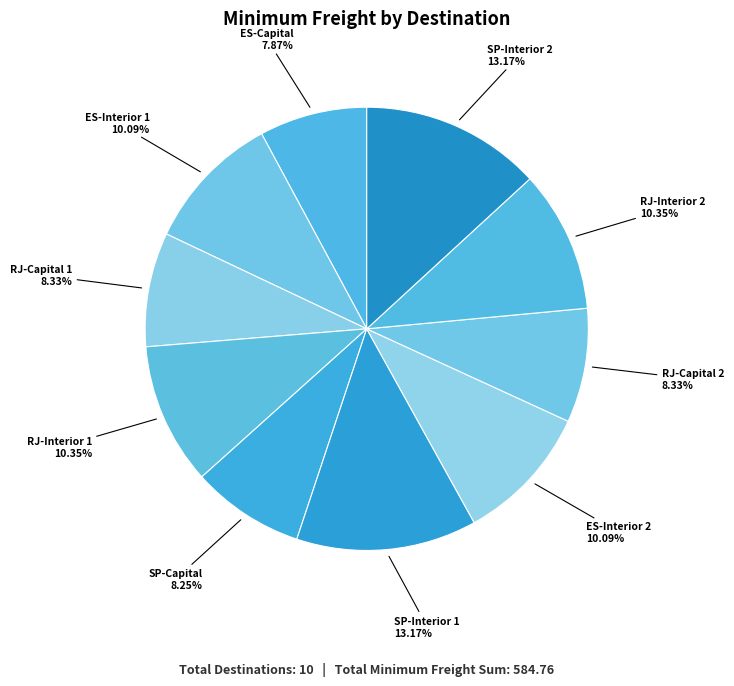

What portion of the pie excludes RJ-Interior 1?

89.7%